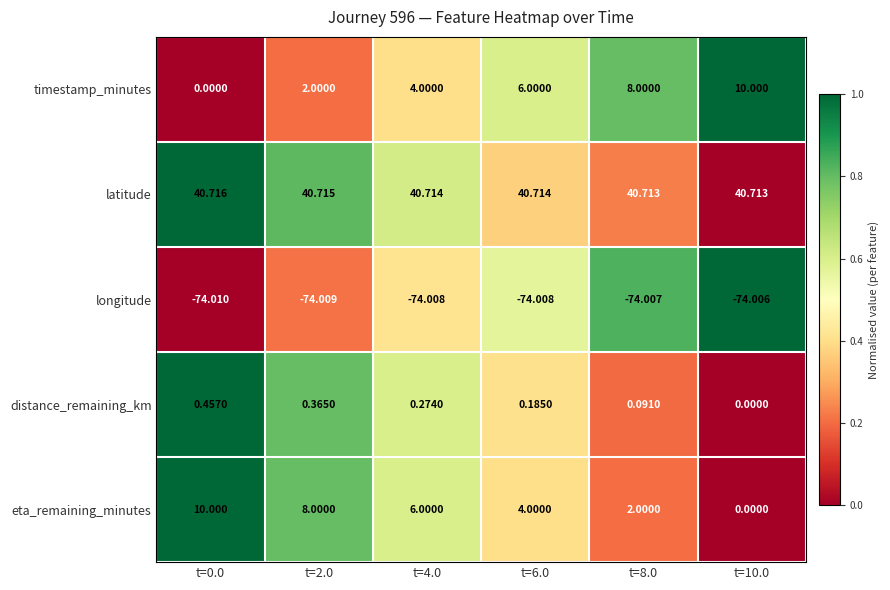

At t=6.0, list the series in order from smallest to largest.

longitude, distance_remaining_km, eta_remaining_minutes, timestamp_minutes, latitude